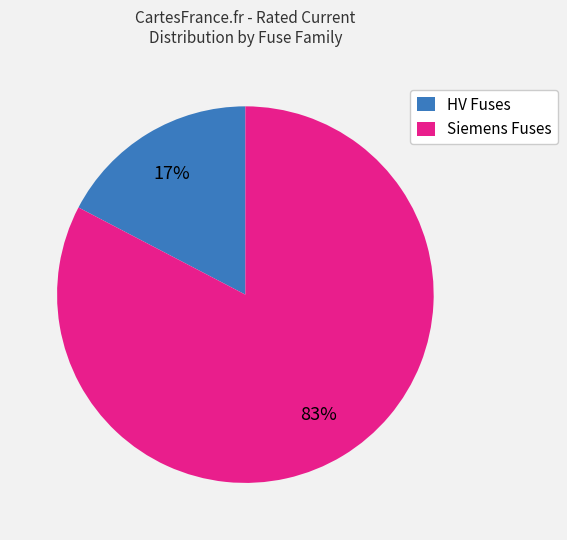

Count the number of slices in the pie.

2